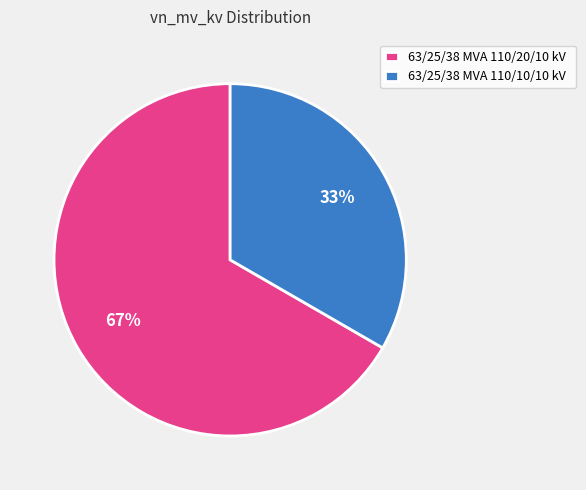

What is the ratio of the value at 63/25/38 MVA 110/10/10 kV to the value at 63/25/38 MVA 110/20/10 kV?

0.5